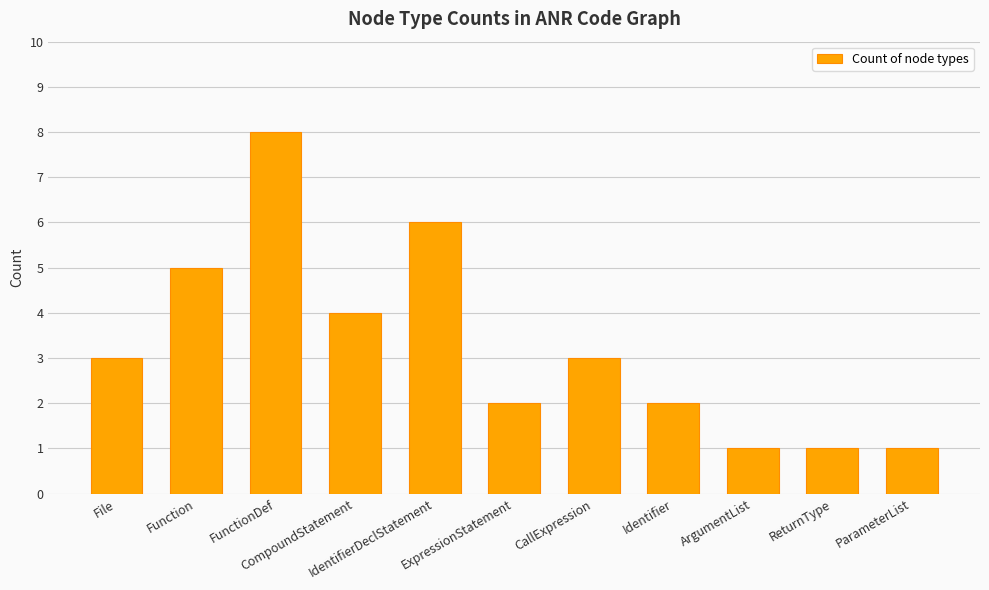

Are the bars grouped side by side (vs. stacked)?

No